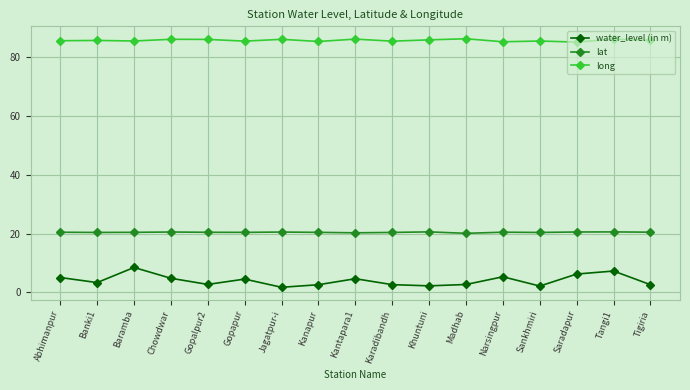

How many data points does each series have?

17